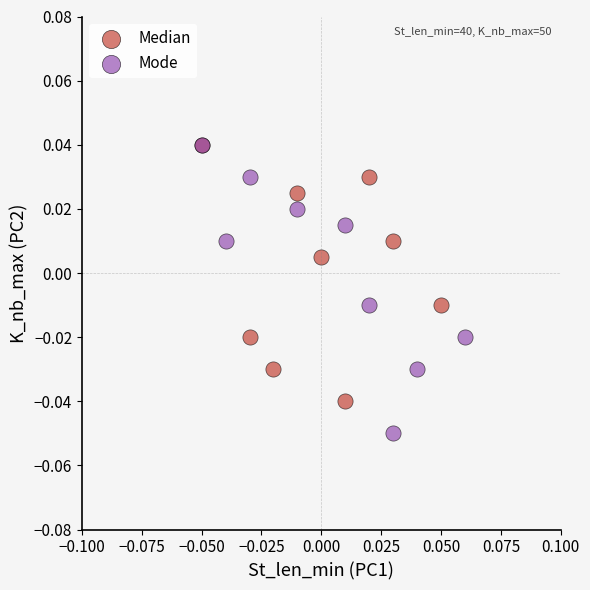

Which series reaches the minimum Y coordinate?

Mode